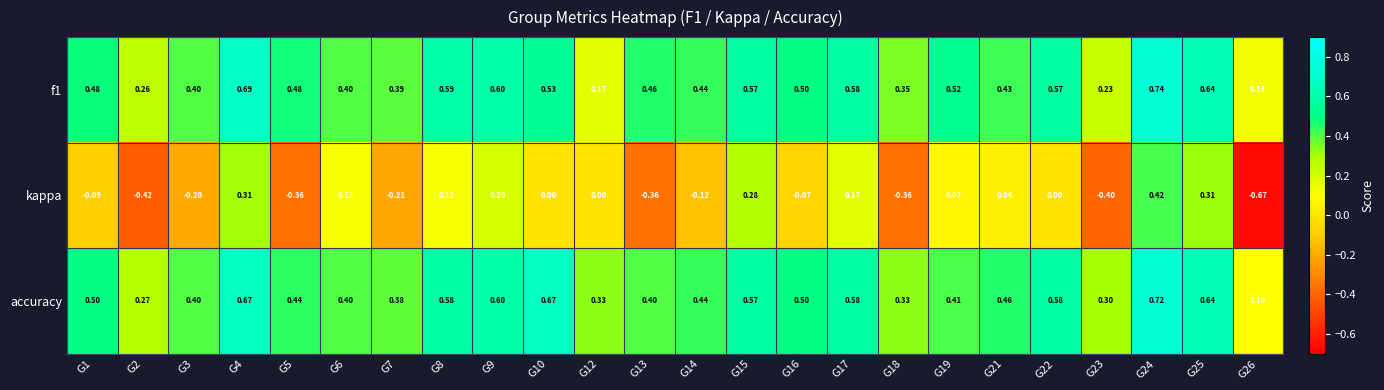

Which series has the widest spread of values?

kappa